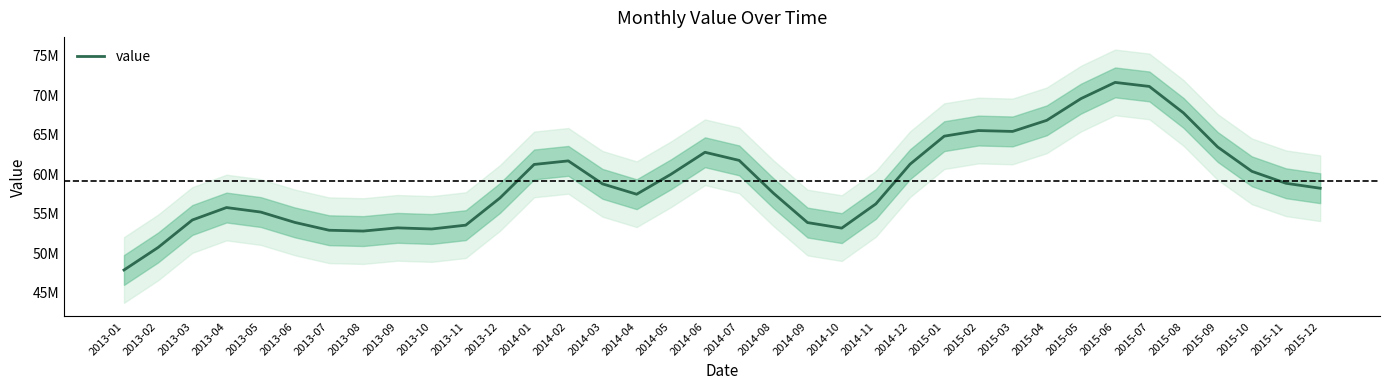

Approximately how many times larger is the value at 2013-08 compared to 2015-07?

0.7